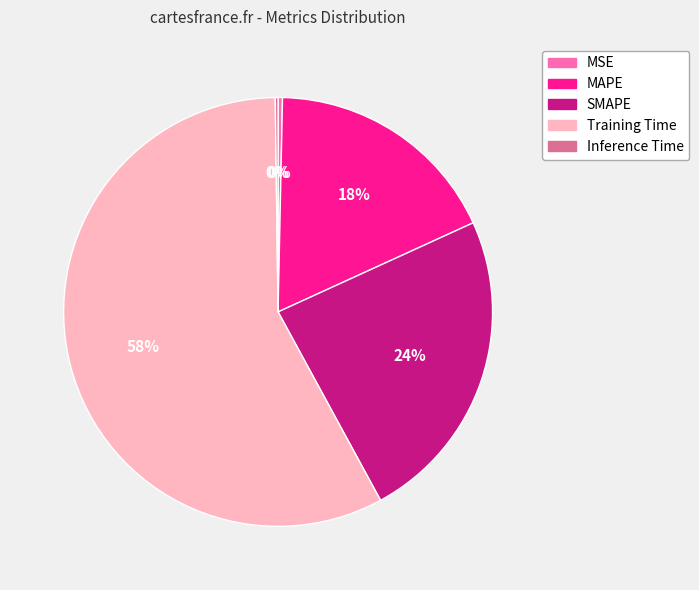

True or false: MSE accounts for 0% of the total.

True